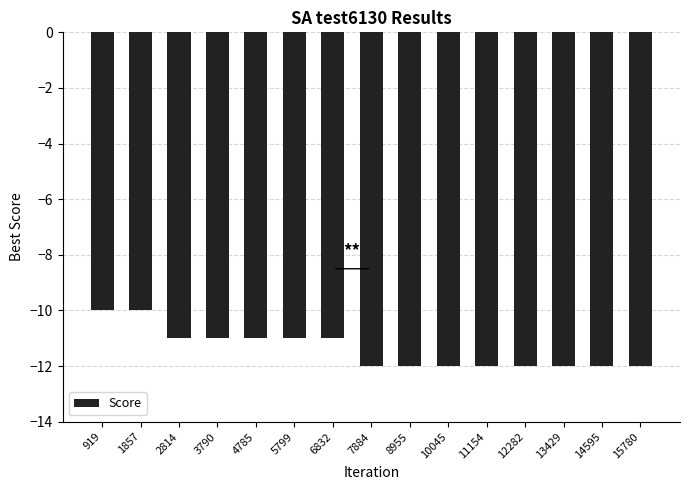

Reading left to right, what are all the values shown in this chart?

919=-10	1857=-10	2814=-11	3790=-11	4785=-11	5799=-11	6832=-11	7884=-12	8955=-12	10045=-12	11154=-12	12282=-12	13429=-12	14595=-12	15780=-12